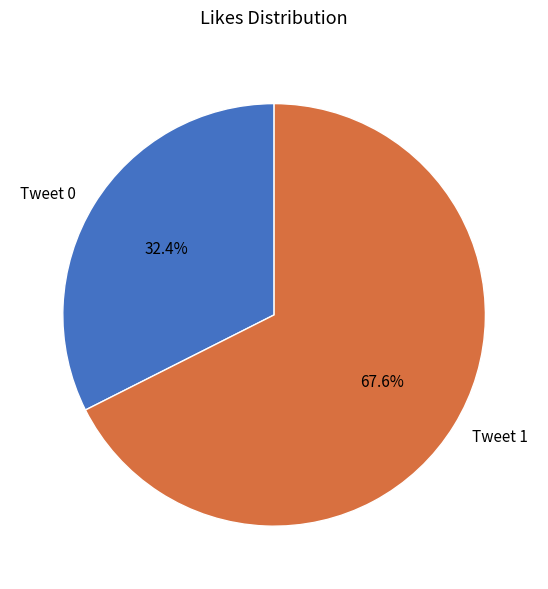

Between Tweet 1 and Tweet 0, which is larger?

Tweet 1